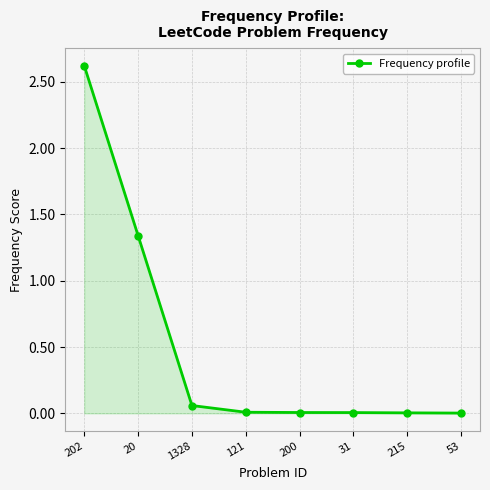

At which label is the value closest to 1?

20